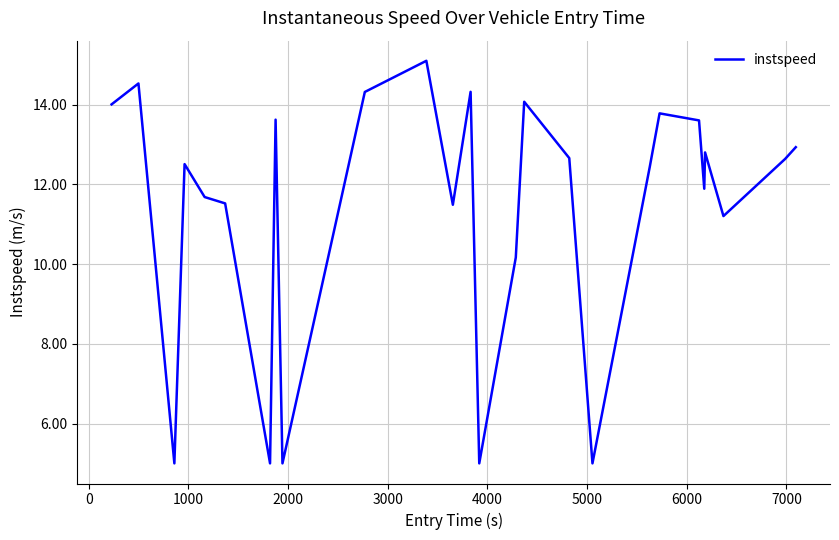

What is the maximum value shown in the chart?

15.1